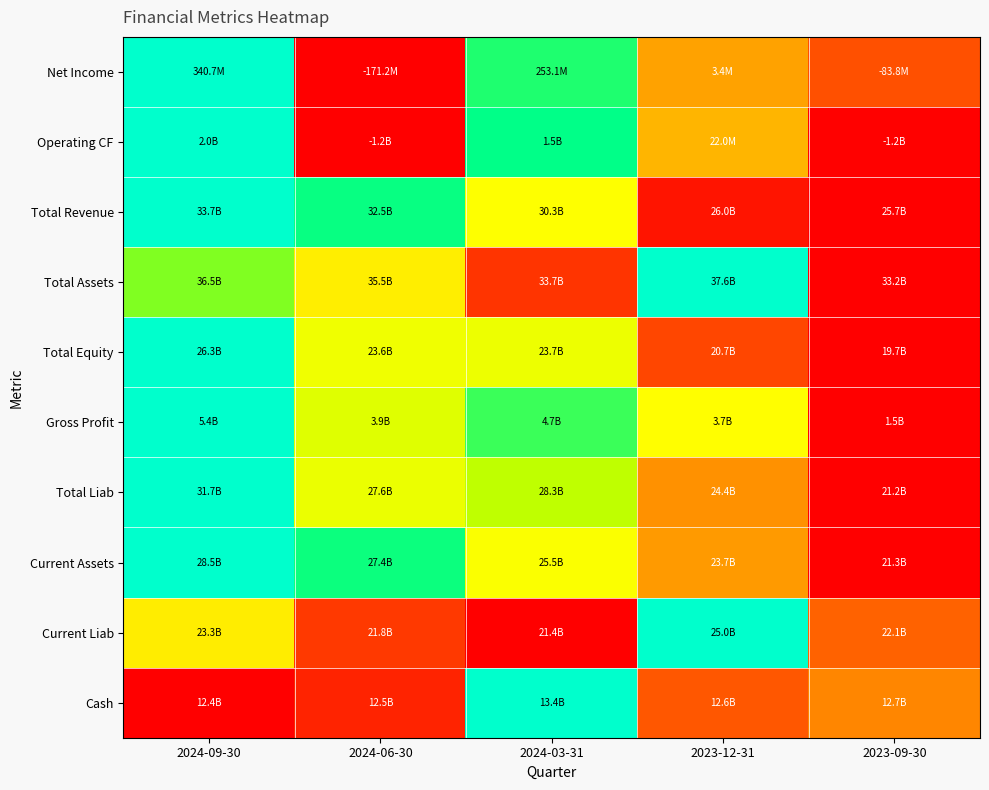

Reading left to right, what are all the values shown in this chart?

Net Income: 2024-09-30=1.0	2024-06-30=0.0	2024-03-31=0.8	2023-12-31=0.3	2023-09-30=0.2
Operating CF: 2024-09-30=1.0	2024-06-30=0.0	2024-03-31=0.9	2023-12-31=0.4	2023-09-30=0.0
Total Revenue: 2024-09-30=1.0	2024-06-30=0.8	2024-03-31=0.6	2023-12-31=0.0	2023-09-30=0.0
Total Assets: 2024-09-30=0.7	2024-06-30=0.5	2024-03-31=0.1	2023-12-31=1.0	2023-09-30=0.0
Total Equity: 2024-09-30=1.0	2024-06-30=0.6	2024-03-31=0.6	2023-12-31=0.2	2023-09-30=0.0
Gross Profit: 2024-09-30=1.0	2024-06-30=0.6	2024-03-31=0.8	2023-12-31=0.6	2023-09-30=0.0
Total Liab: 2024-09-30=1.0	2024-06-30=0.6	2024-03-31=0.7	2023-12-31=0.3	2023-09-30=0.0
Current Assets: 2024-09-30=1.0	2024-06-30=0.8	2024-03-31=0.6	2023-12-31=0.3	2023-09-30=0.0
Current Liab: 2024-09-30=0.5	2024-06-30=0.1	2024-03-31=0.0	2023-12-31=1.0	2023-09-30=0.2
Cash: 2024-09-30=0.0	2024-06-30=0.1	2024-03-31=1.0	2023-12-31=0.2	2023-09-30=0.3